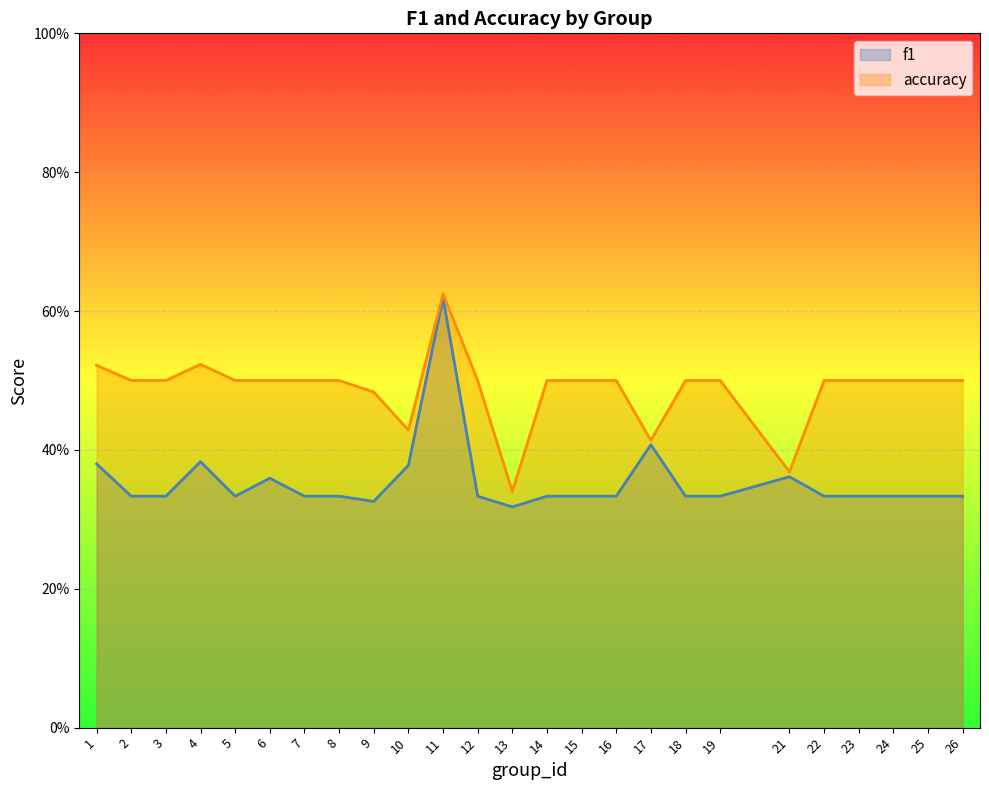

Which series has the largest total across all categories?

accuracy